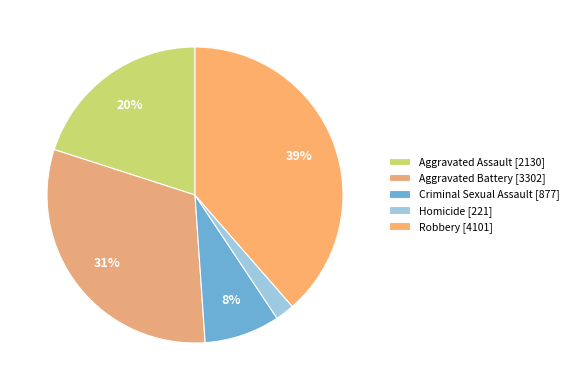

What is the ratio of the value at Criminal Sexual Assault to the value at Aggravated Battery?

0.3